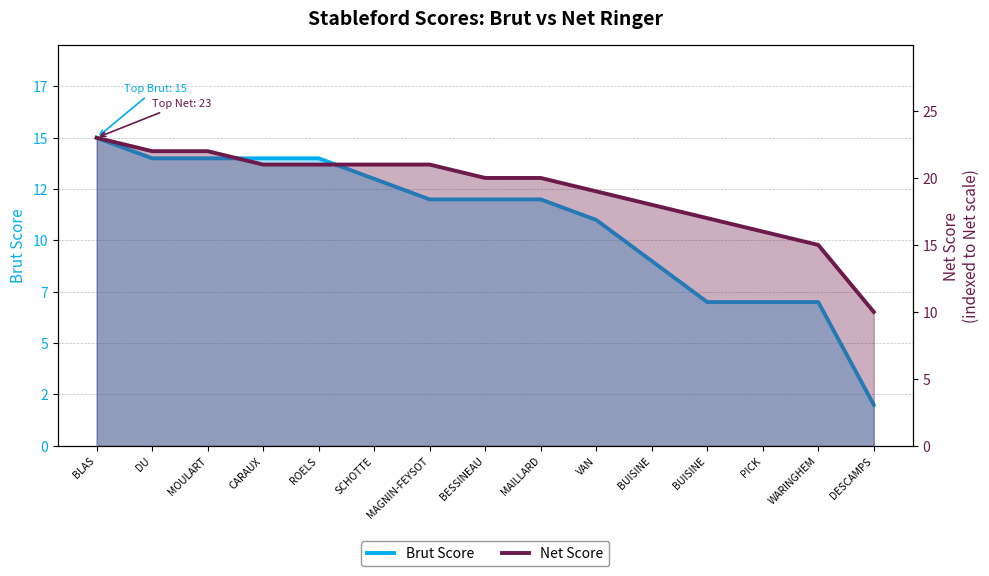

What is the highest value of the Brut Score series?

15